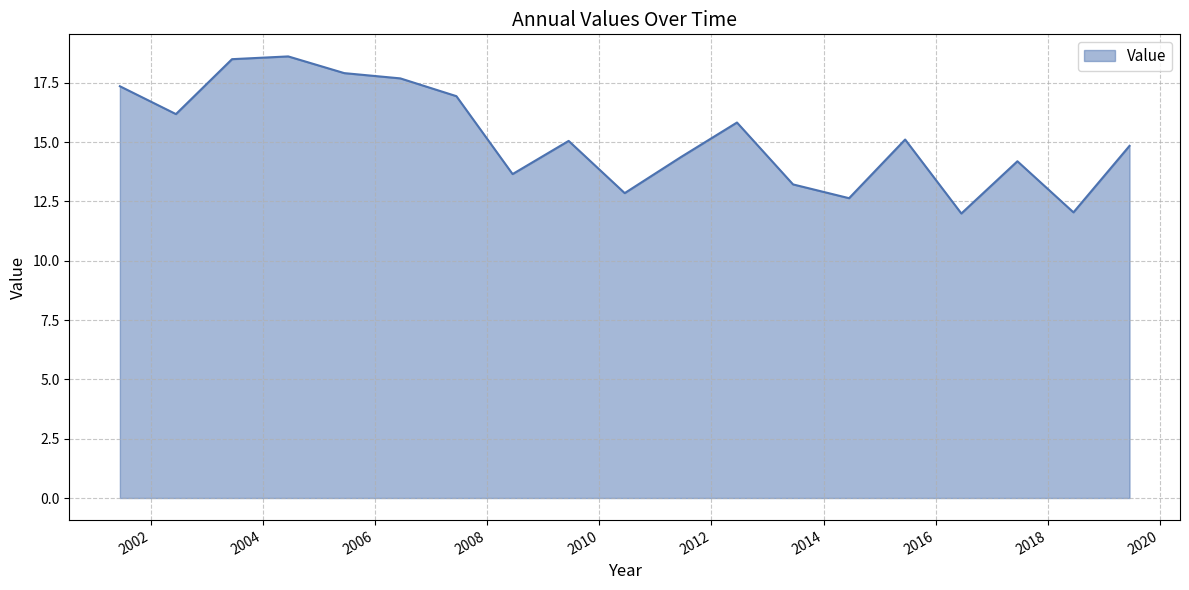

What is the difference between the maximum and minimum values?

6.6